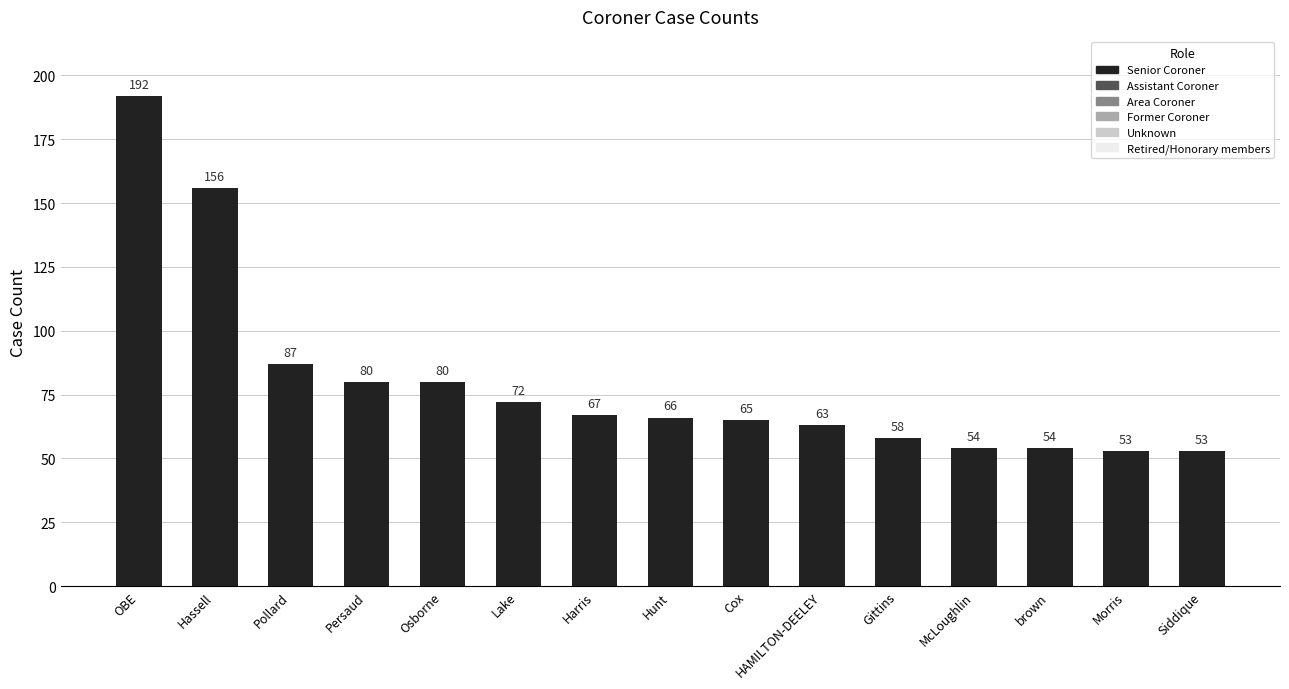

Does the chart contain any negative values?

No